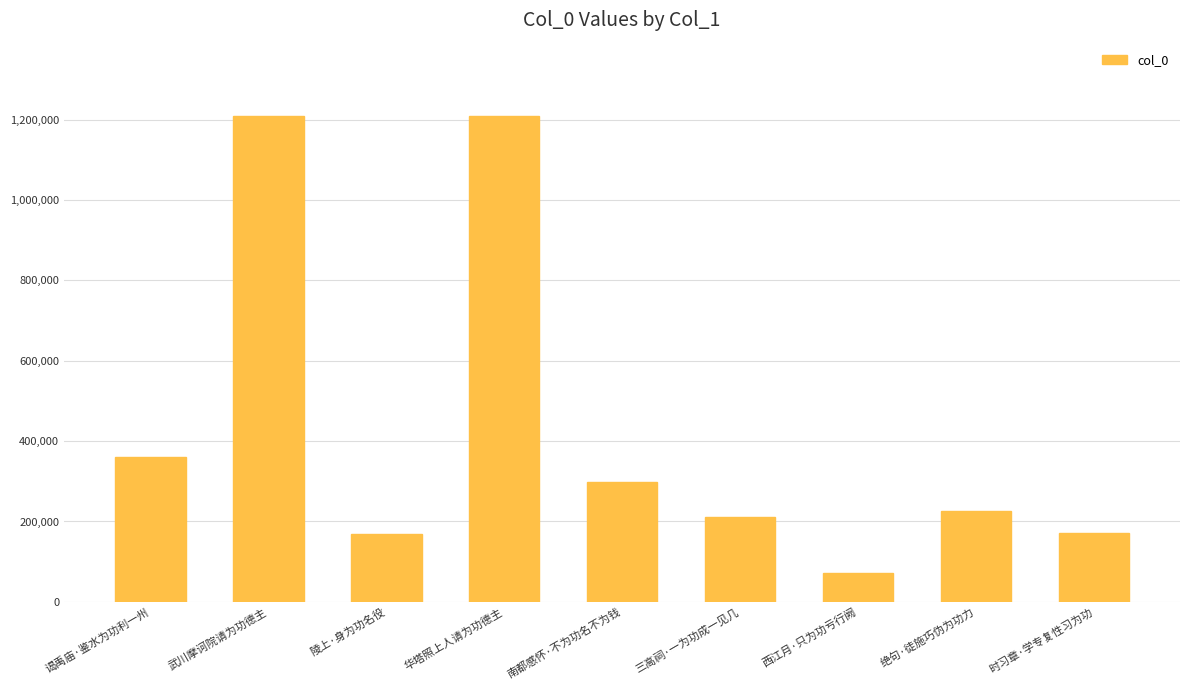

The value at 三高祠·一为功成一见几 is 210669. True or false?

True